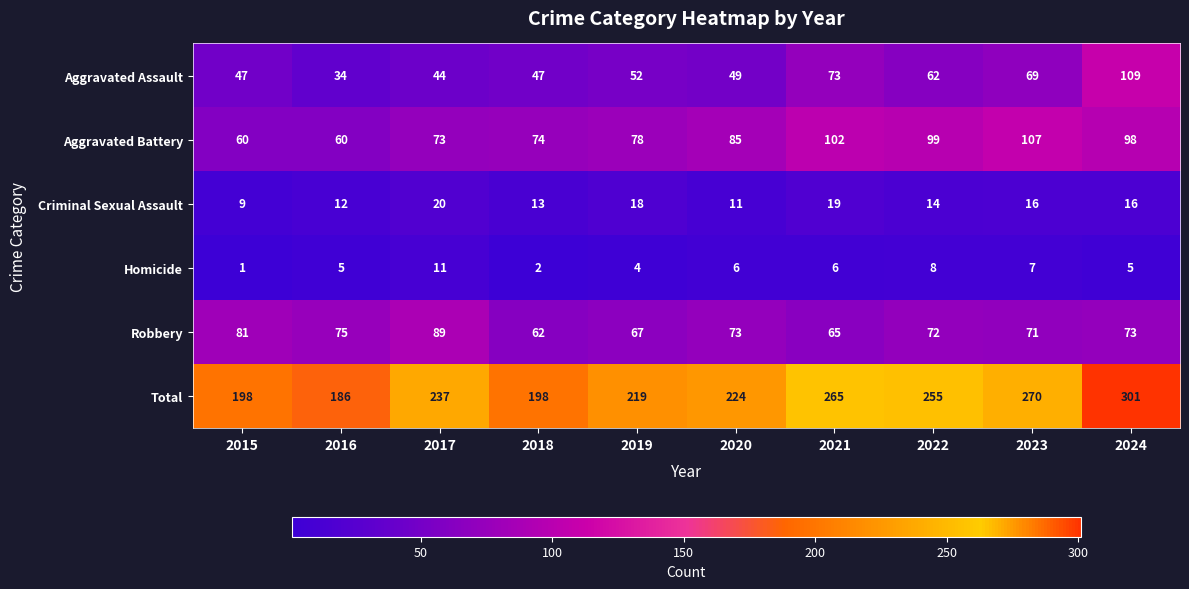

What is the total value across all series at 2020?

448